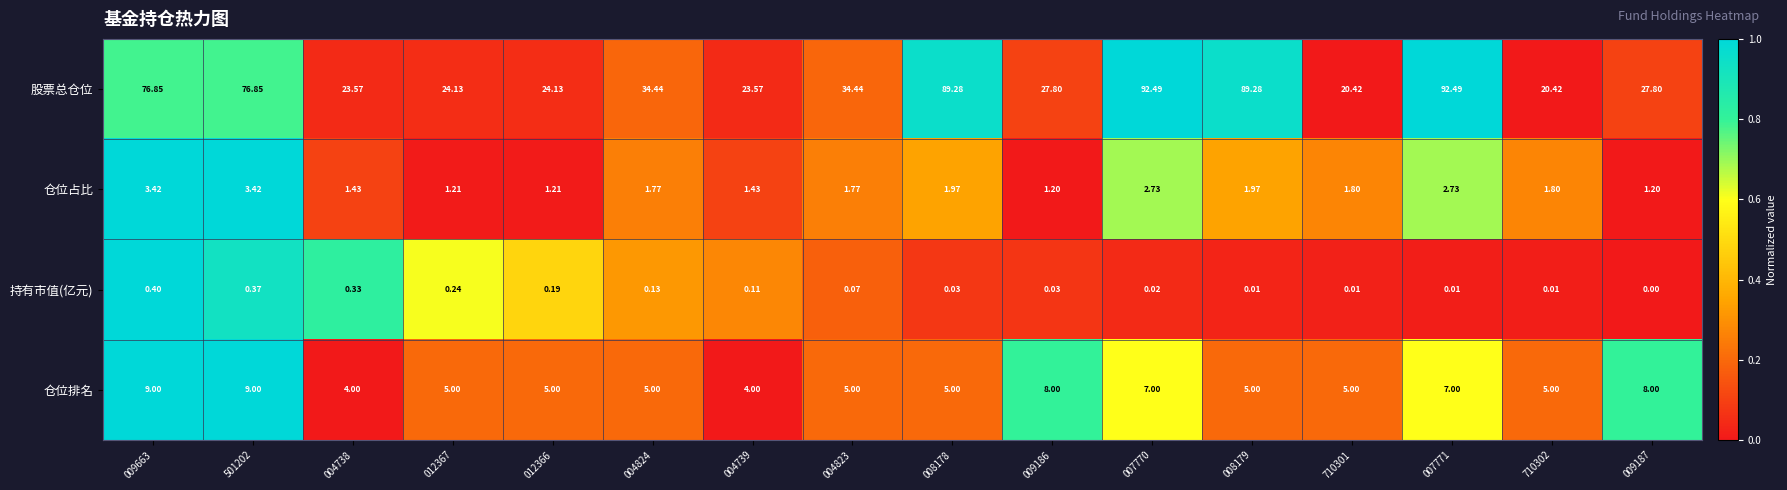

Which series has the largest range (max minus min)?

股票总仓位